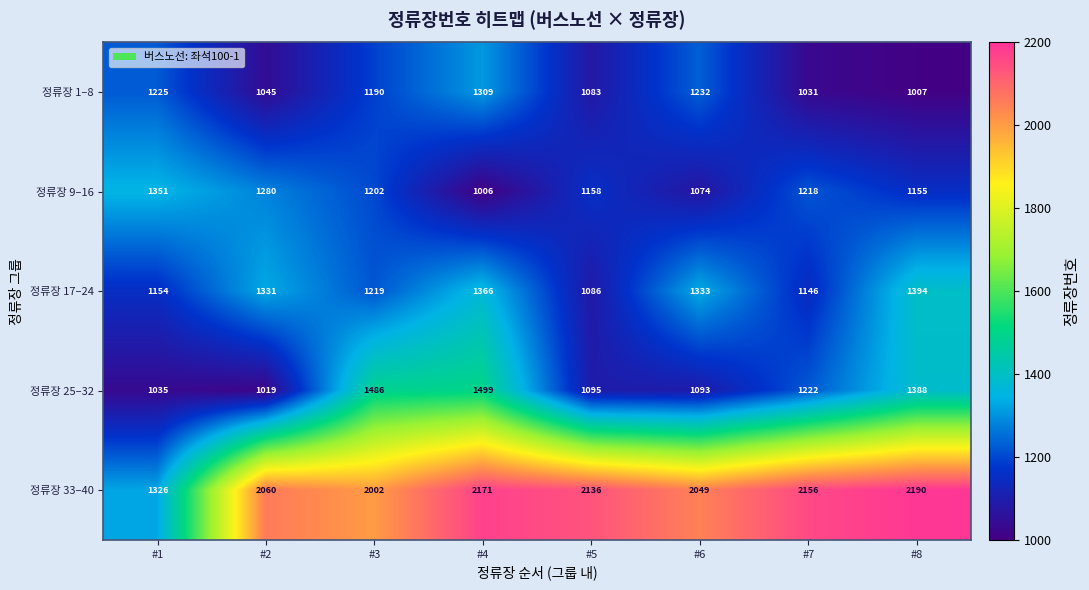

Which series has the largest total across all categories?

정류장 33–40